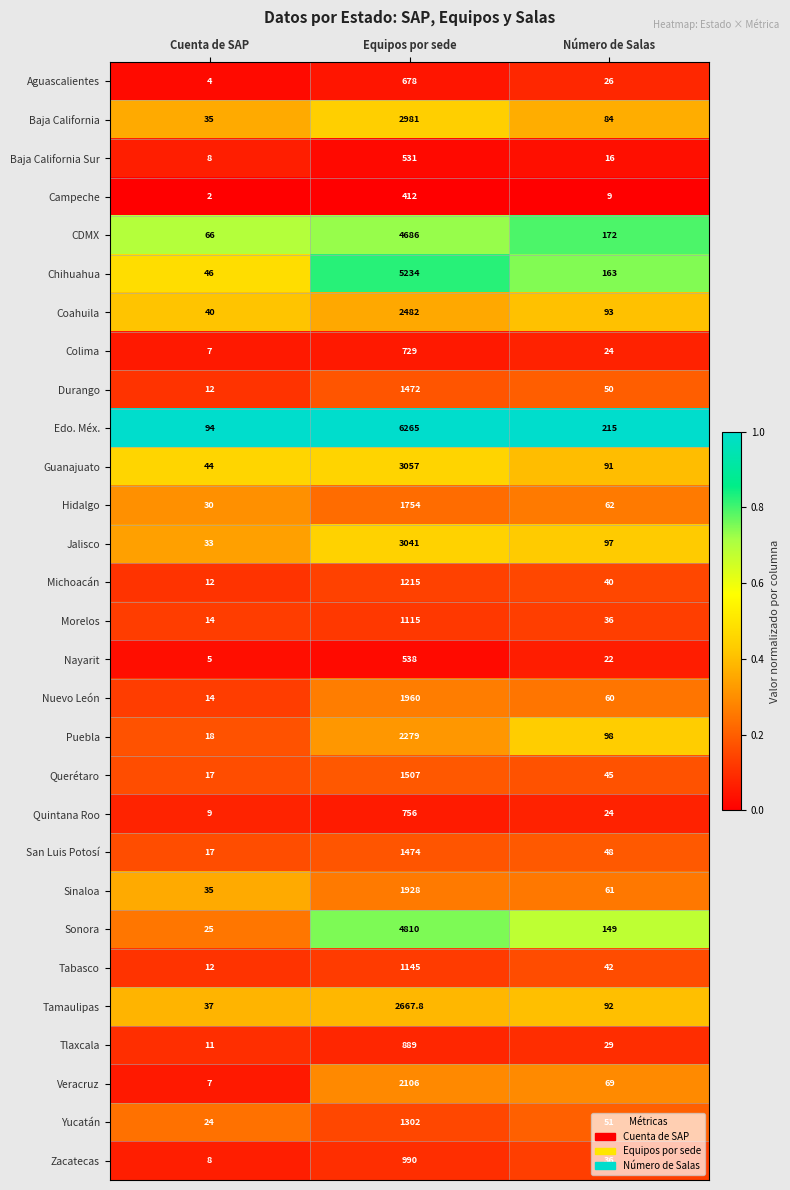

Between Equipos por sede and Número de Salas, which series saw the biggest shift?

Edo. Méx.